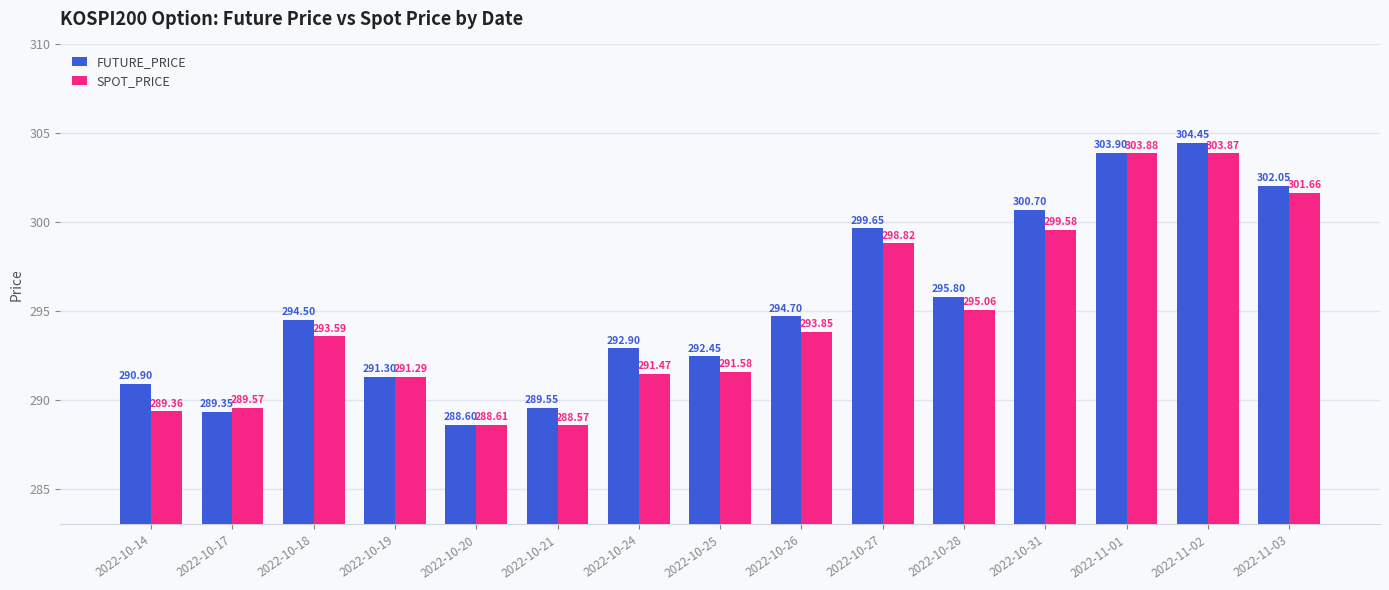

Which series has the largest total across all categories?

FUTURE_PRICE